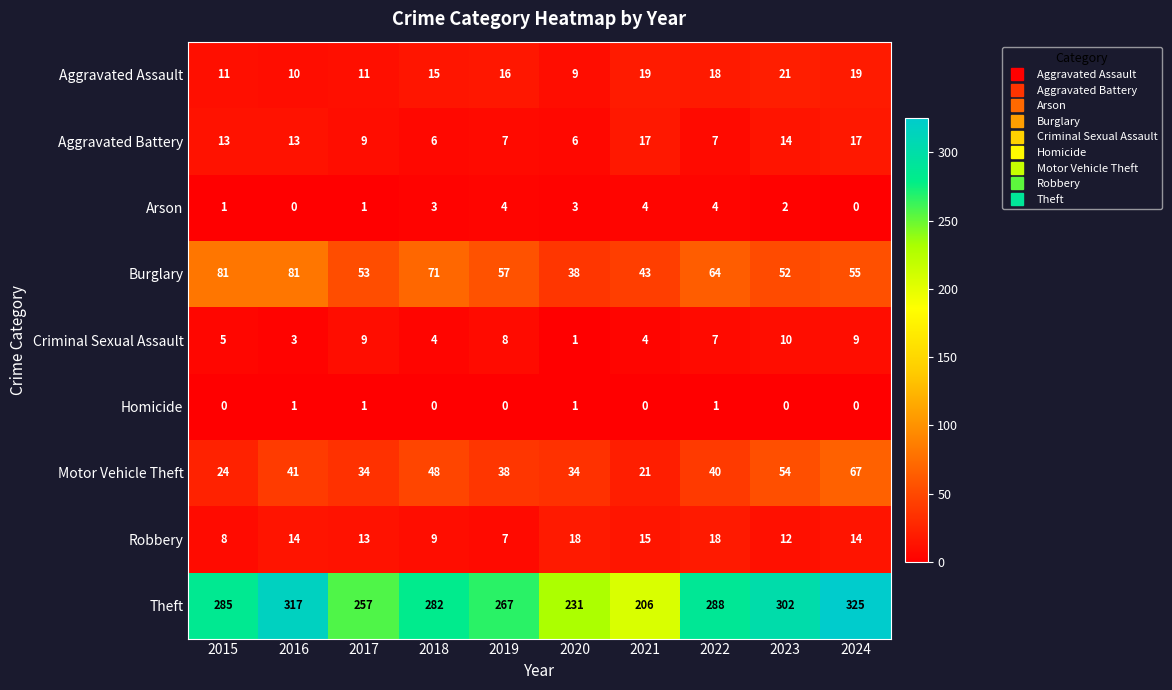

Rank the series by their maximum value, from highest to lowest.

Theft, Burglary, Motor Vehicle Theft, Aggravated Assault, Robbery, Aggravated Battery, Criminal Sexual Assault, Arson, Homicide